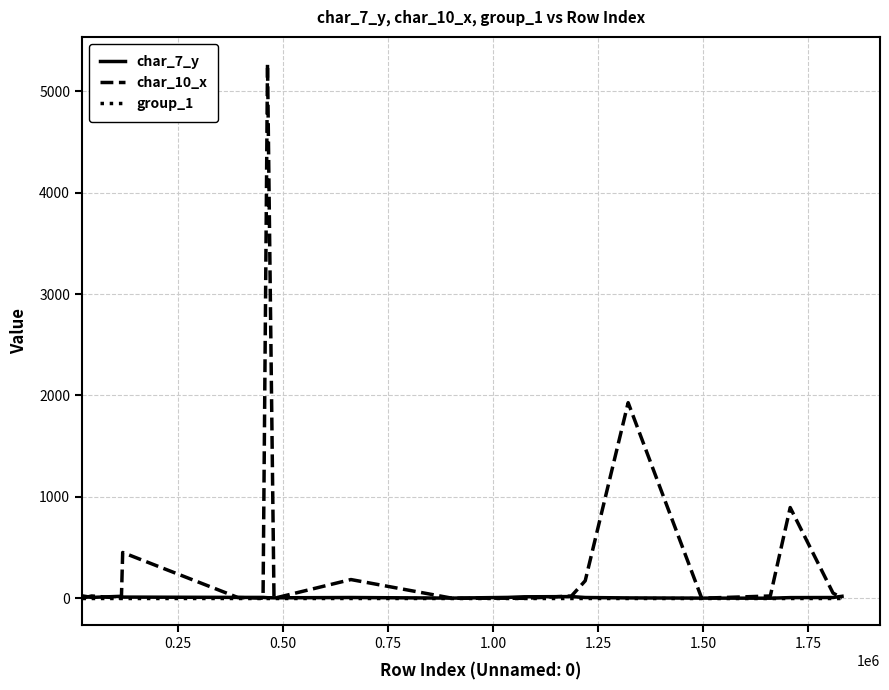

Which series has the largest total across all categories?

char_10_x